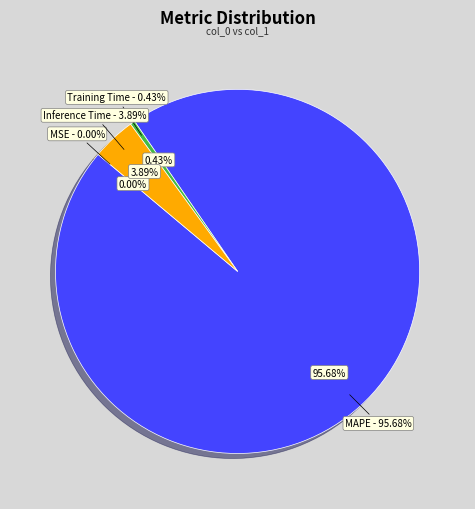

Is there a majority slice in this chart?

Yes